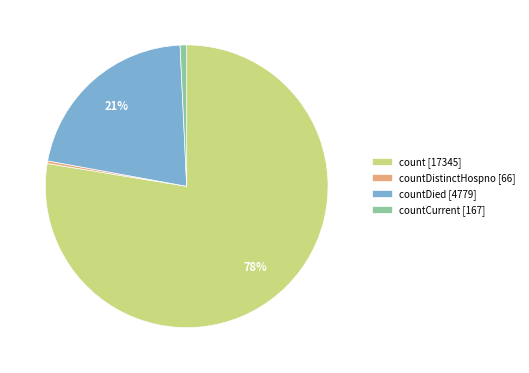

Between countCurrent [167] and count [17345], which is larger?

count [17345]